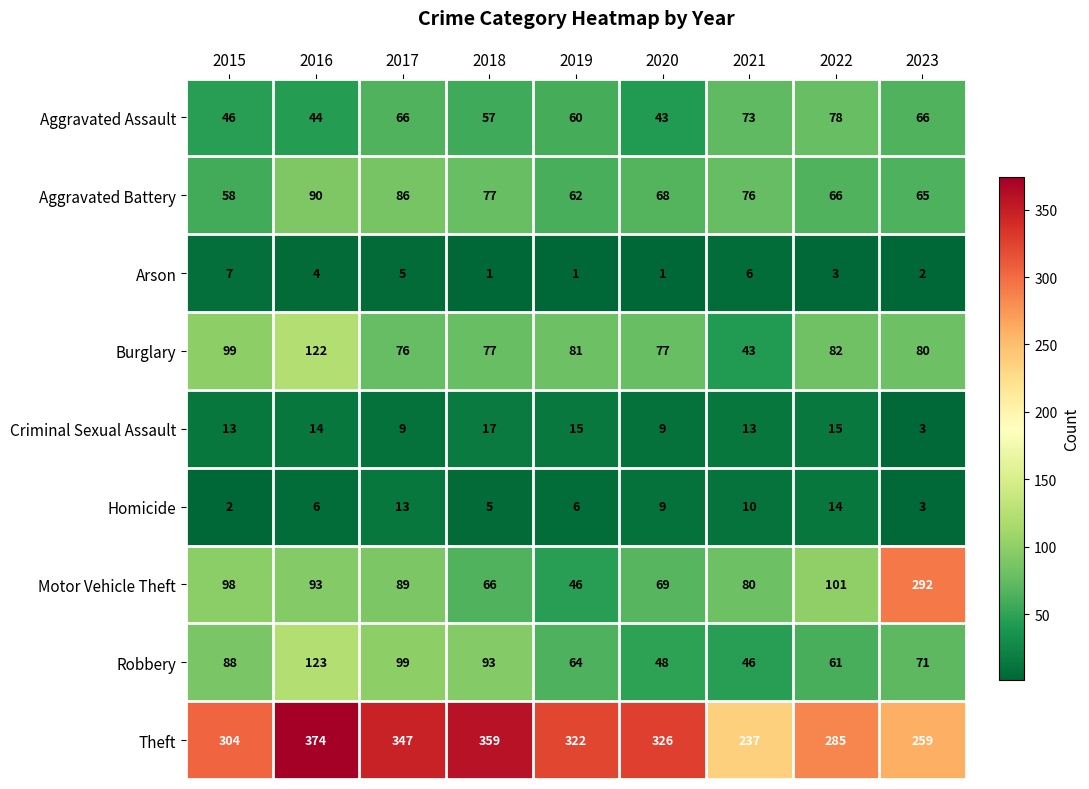

What is the difference between the second highest and second lowest values in the Theft series?

100